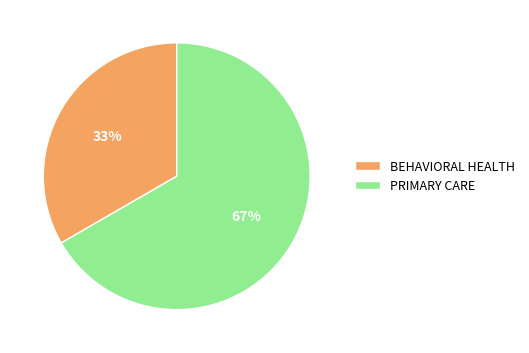

Which has a higher value, PRIMARY CARE or BEHAVIORAL HEALTH?

PRIMARY CARE